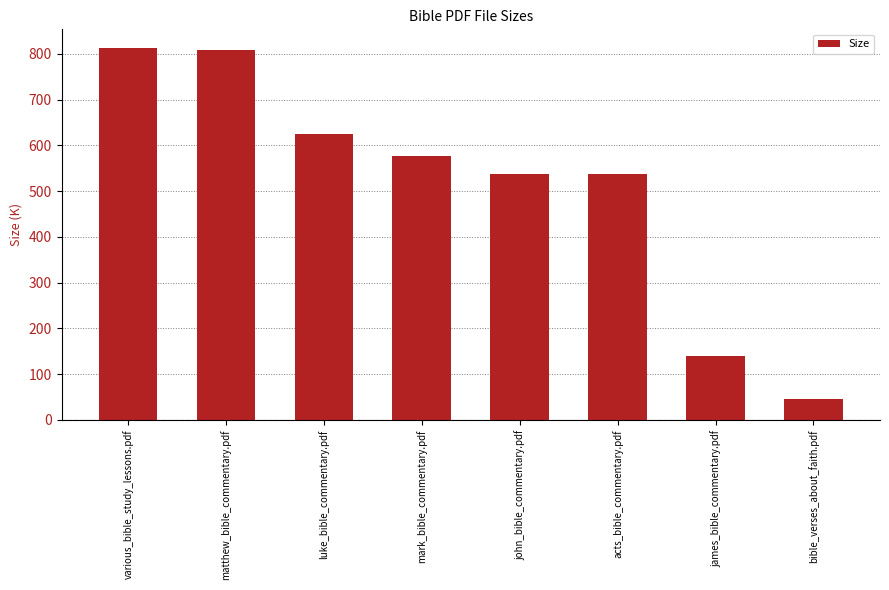

What position from the left is various_bible_study_lessons.pdf?

1